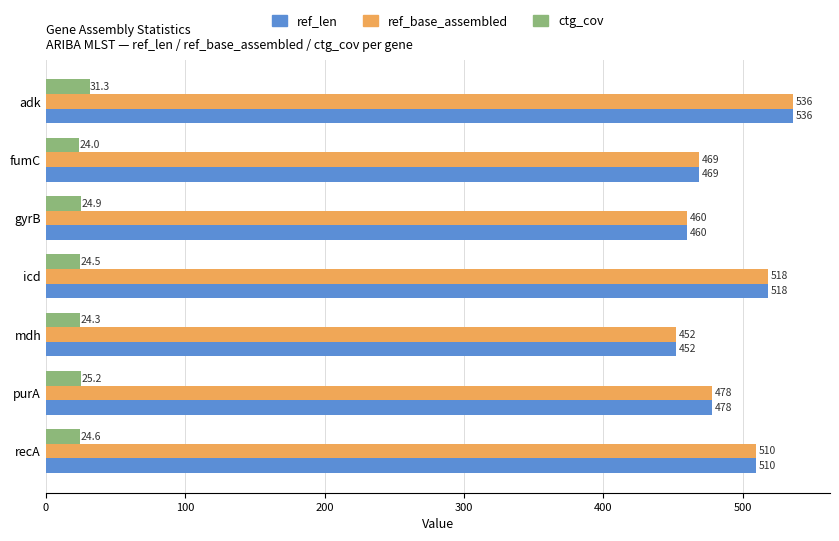

How many values in the ref_len series are below 478?

3